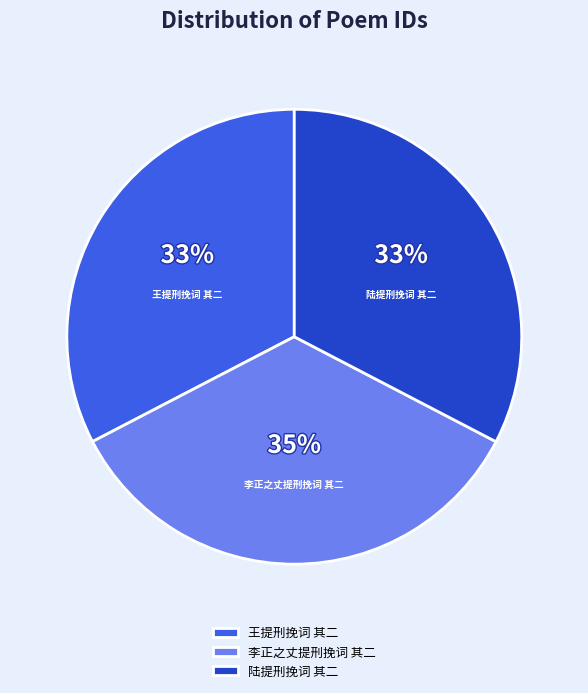

Combined, do 王提刑挽词 其二 and 陆提刑挽词 其二 account for over 50%?

Yes